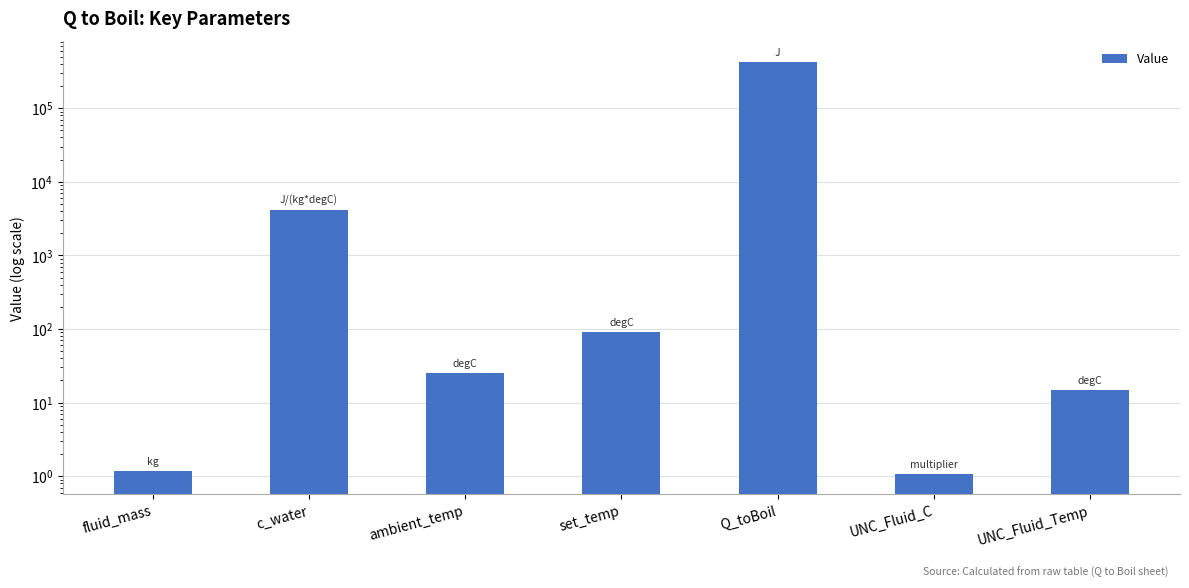

What is the change in value from c_water to UNC_Fluid_C?

-4182.9